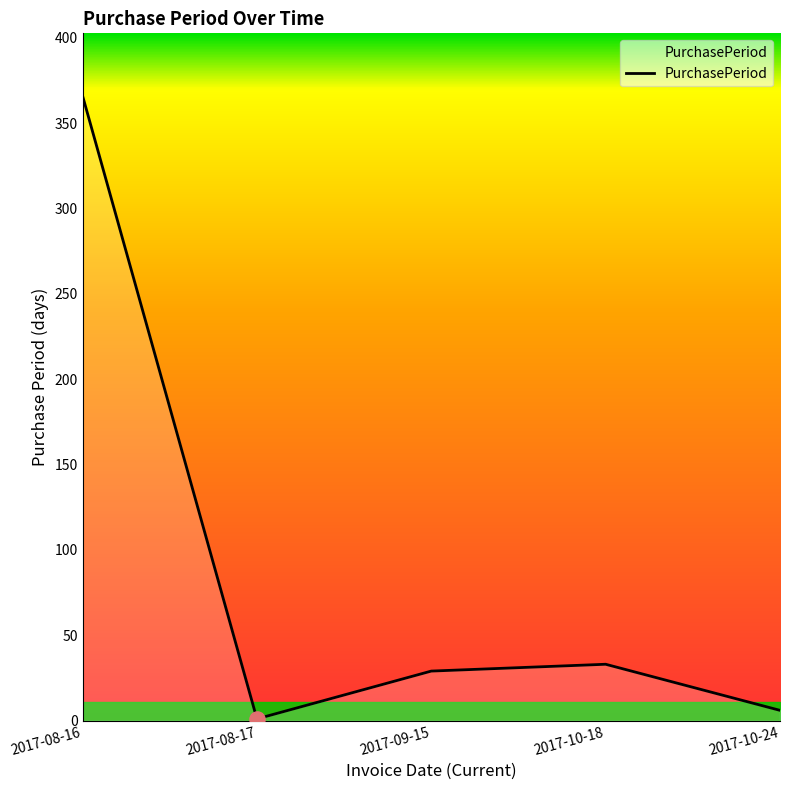

What is the change in value from 2017-08-16 to 2017-09-15?

-337